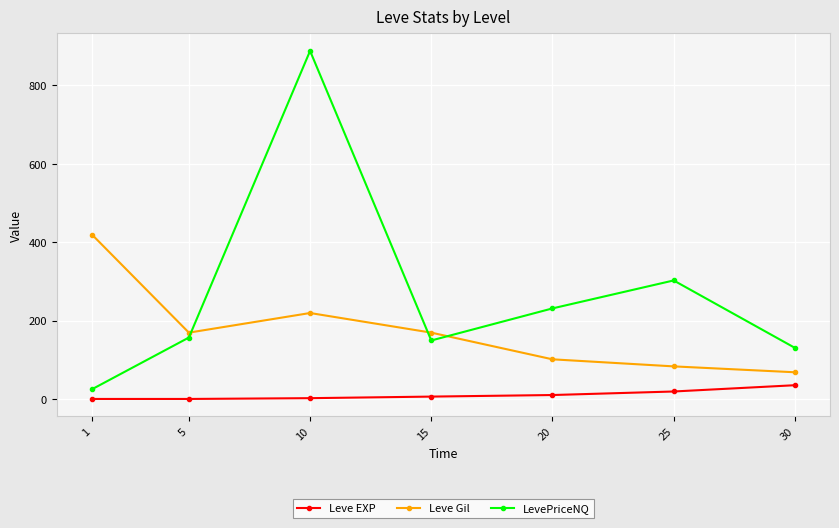

Is it true that Leve Gil equals 69.0 at 30?

True